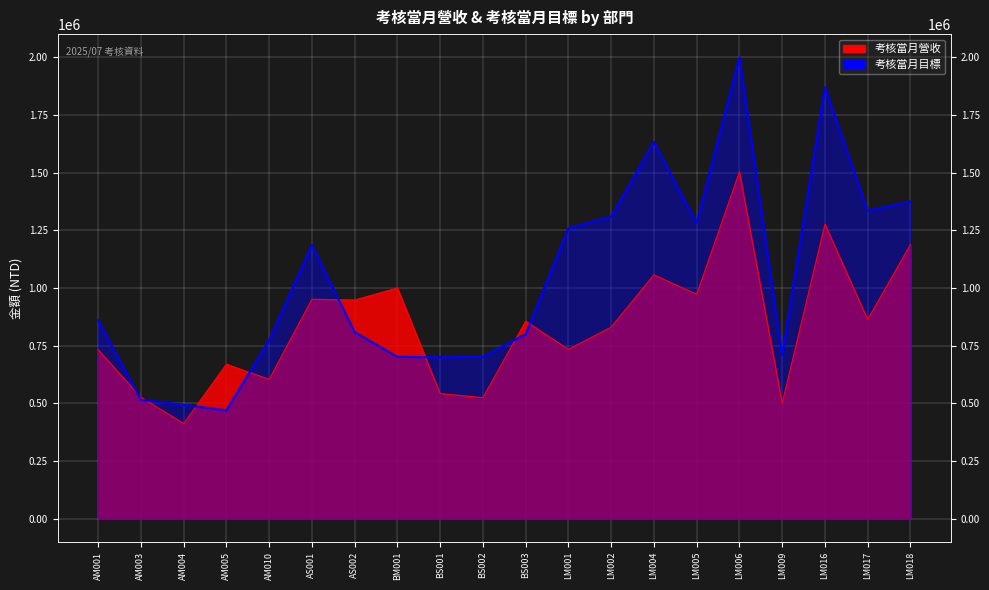

What position from the right is LM018?

1